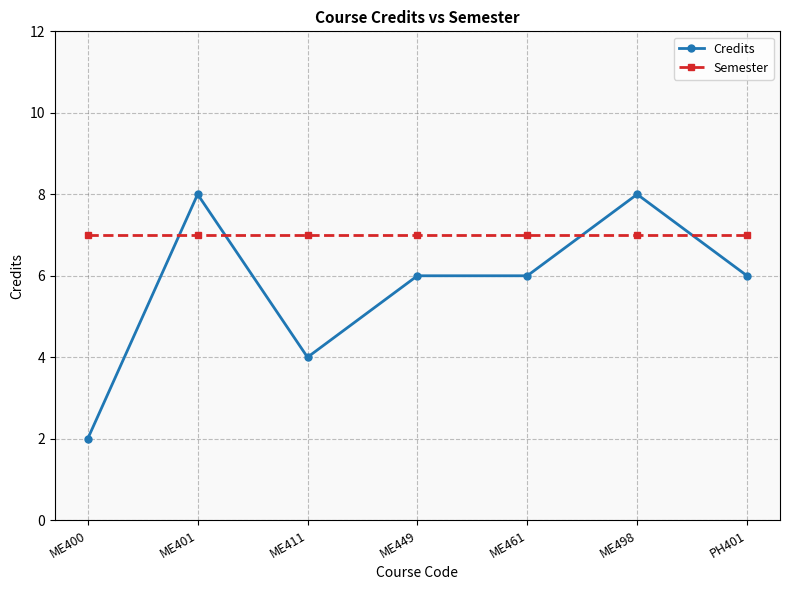

At ME461, list the series in order from largest to smallest.

Semester, Credits